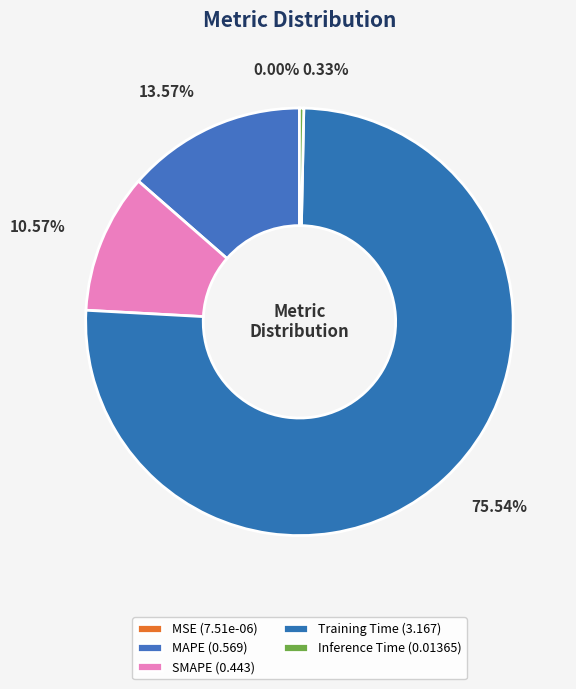

Which slice is the largest?

Training Time